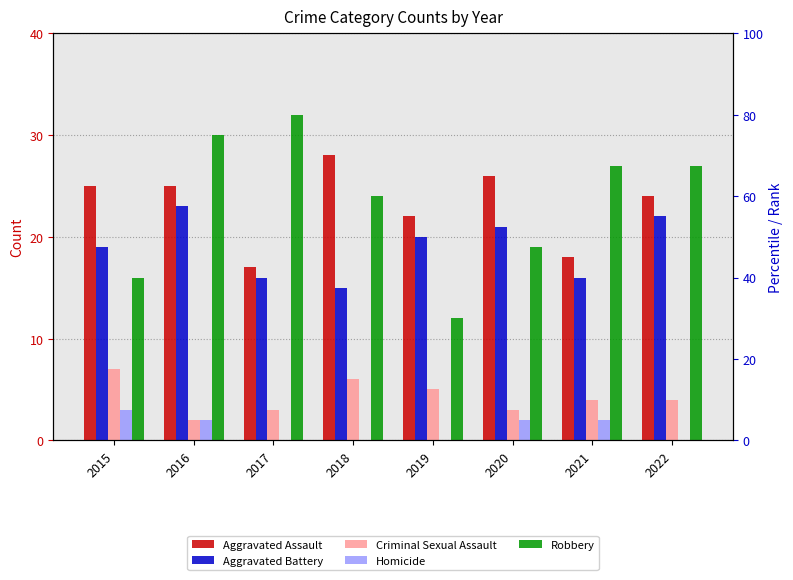

Which series has the largest range (max minus min)?

Robbery